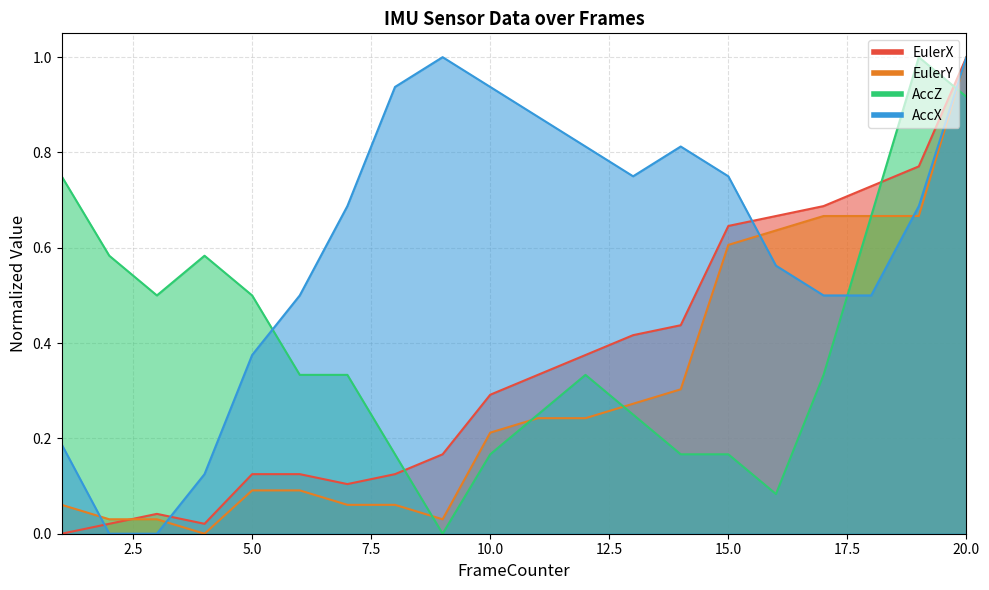

At how many categories does at least one series exceed 0?

20